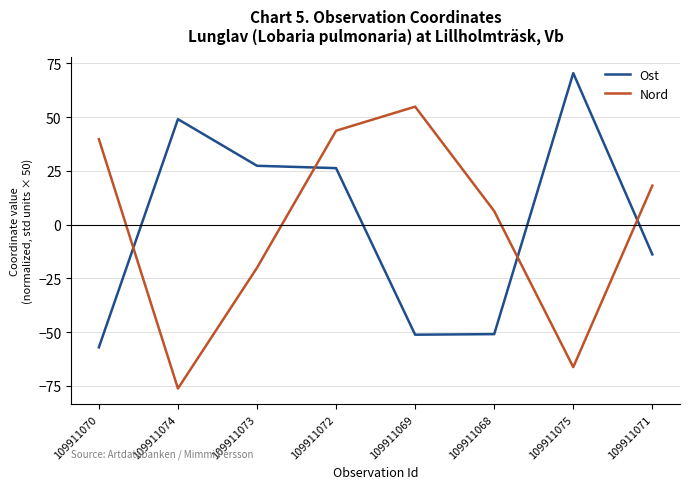

True or false: Ost has more than 0 interior local peaks.

True